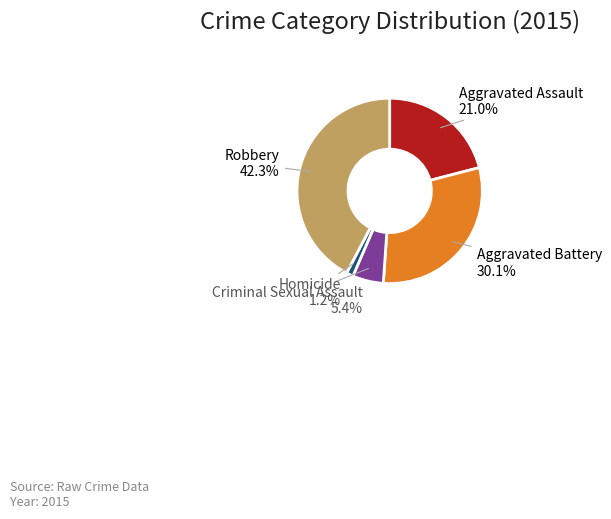

Is there a majority slice in this chart?

No